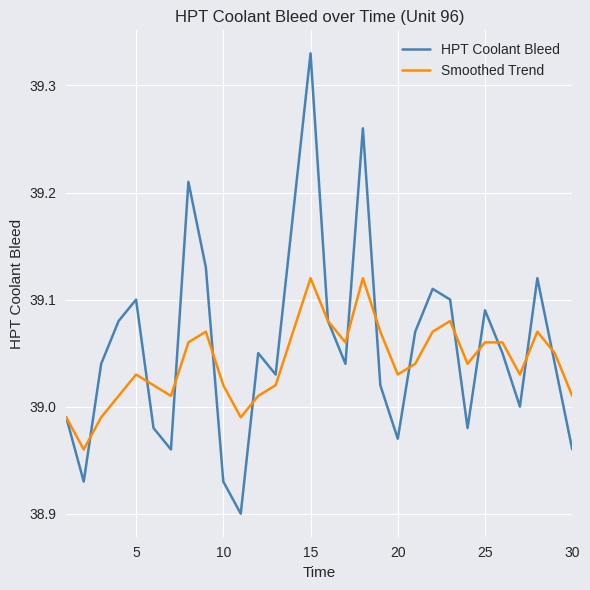

Rank the series by their maximum value, from lowest to highest.

Smoothed Trend, HPT Coolant Bleed